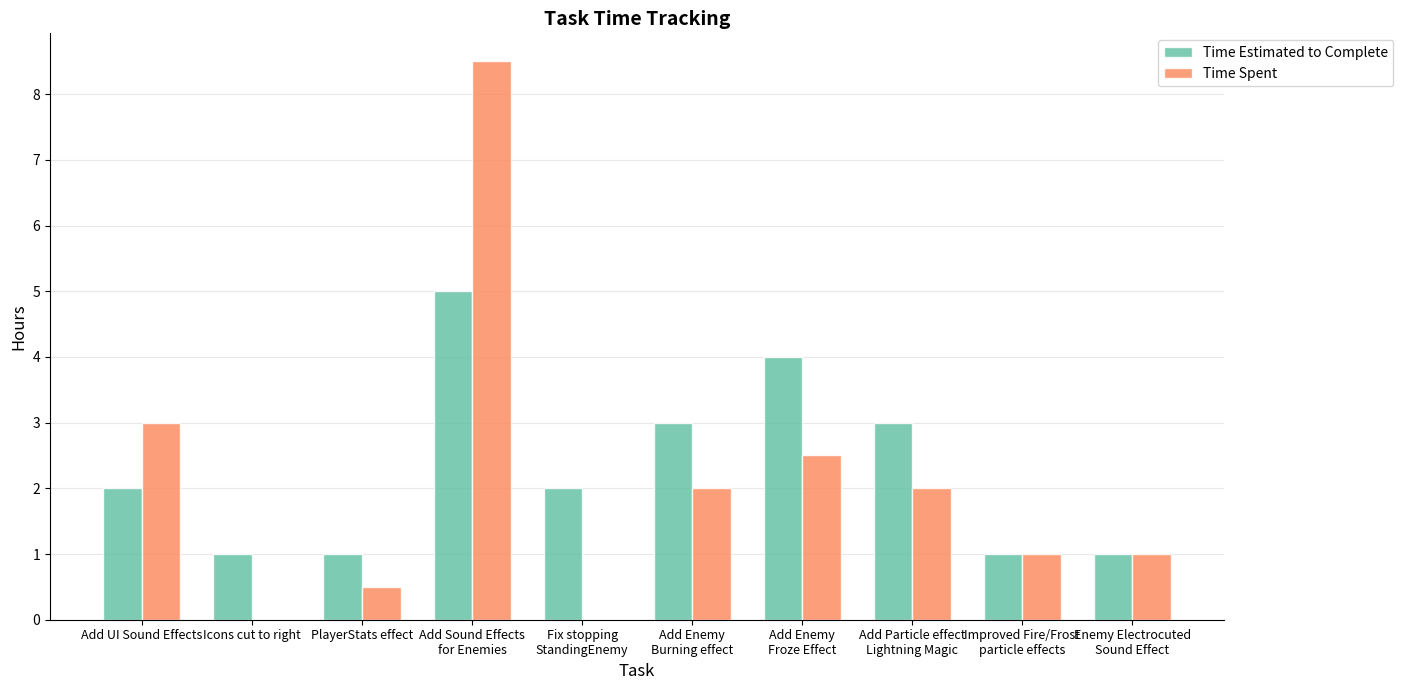

Reading left to right, what are all the values shown in this chart?

Time Estimated to Complete: 2.0	1.0	1.0	5.0	2.0	3.0	4.0	3.0	1.0	1.0
Time Spent: 3.0	0.0	0.5	8.5	0.0	2.0	2.5	2.0	1.0	1.0